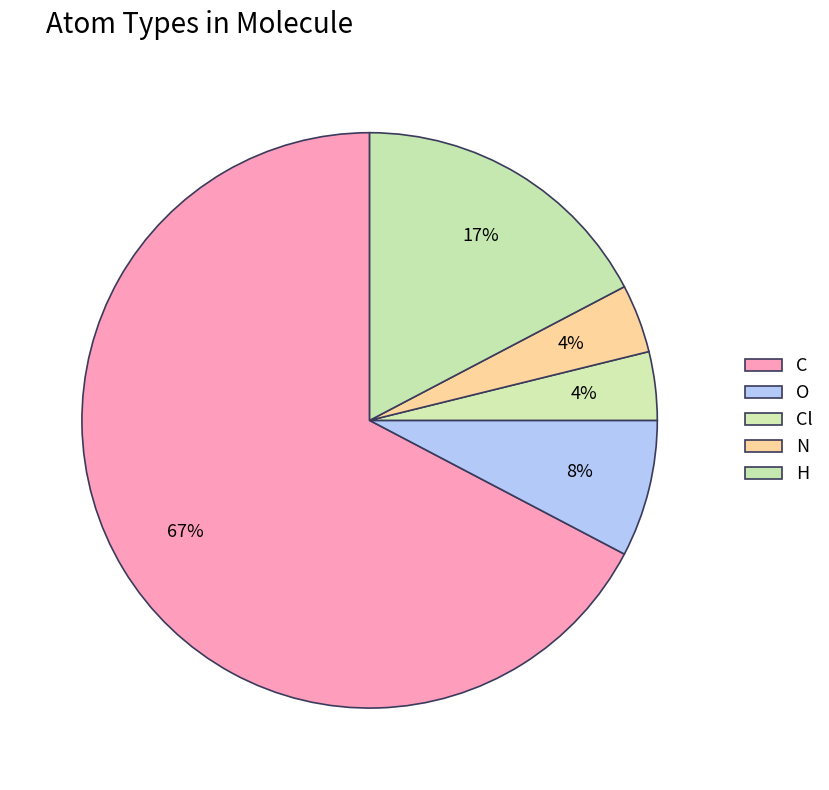

Rank the categories by value from lowest to highest.

Cl, N, O, H, C